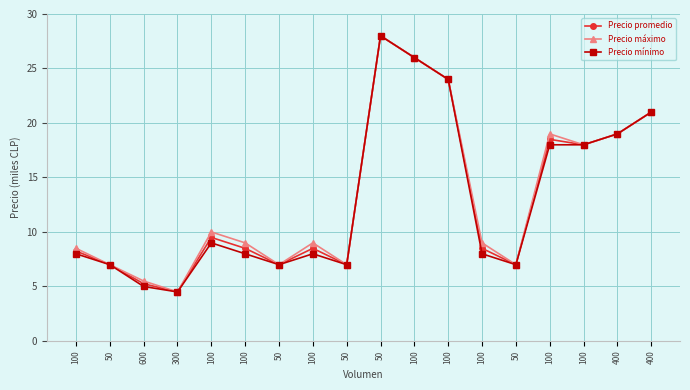

Is it true that Precio mínimo equals 28.0 at 50?

True